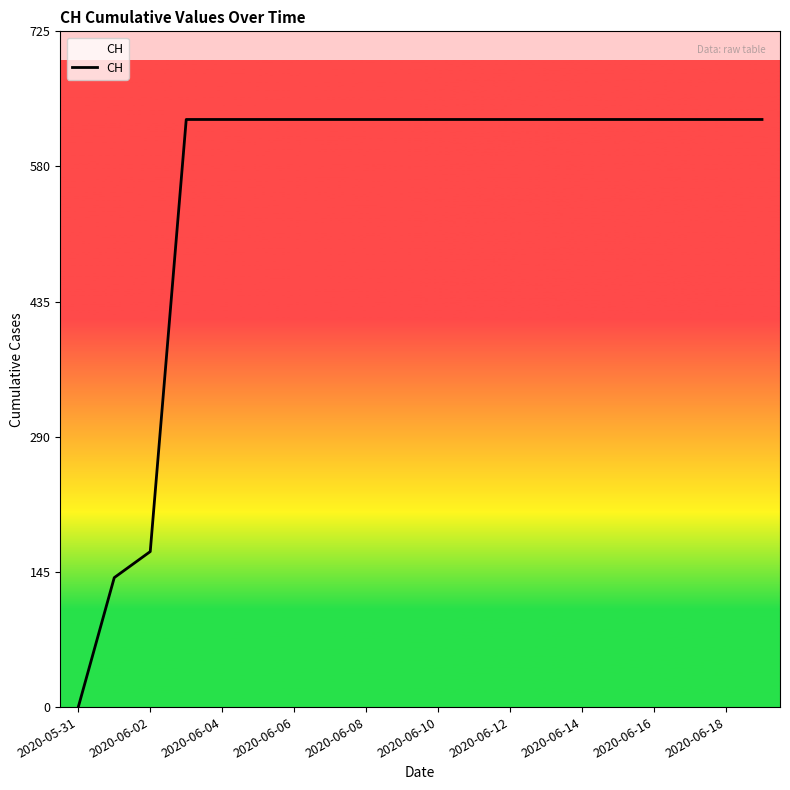

What is the maximum value shown in the chart?

631